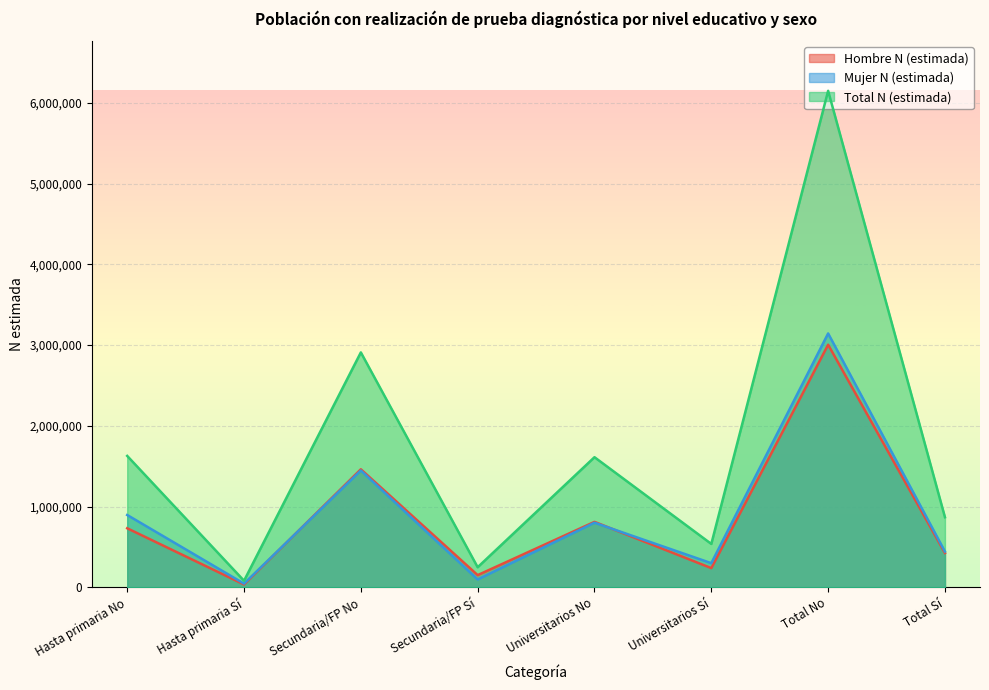

At which label does Mujer N (estimada) first exceed 800659?

Hasta primaria No